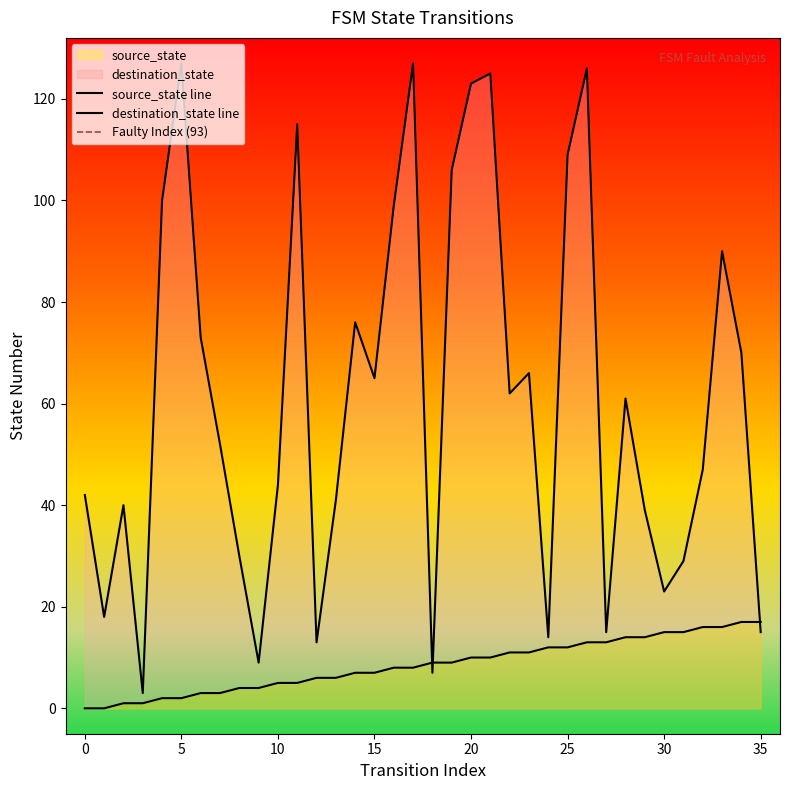

Does the chart display data point markers on the line(s)?

No